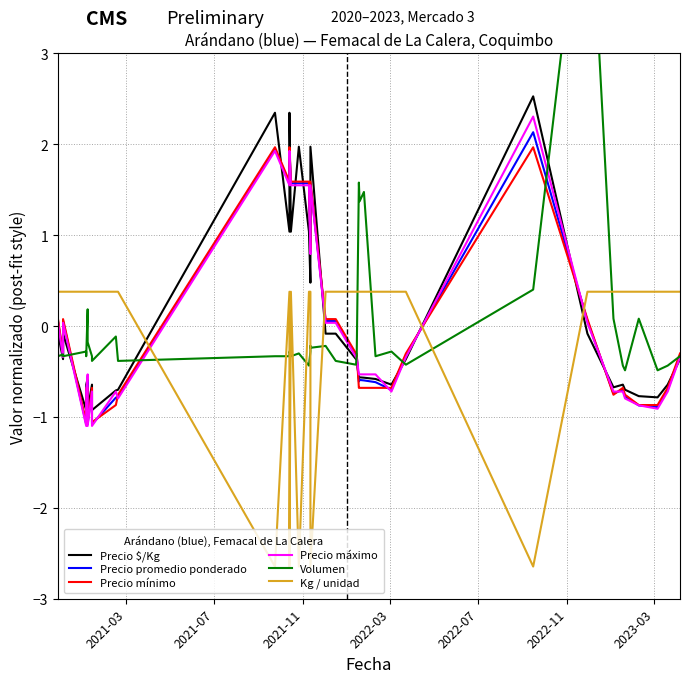

What is the maximum value shown in the chart?

5.4